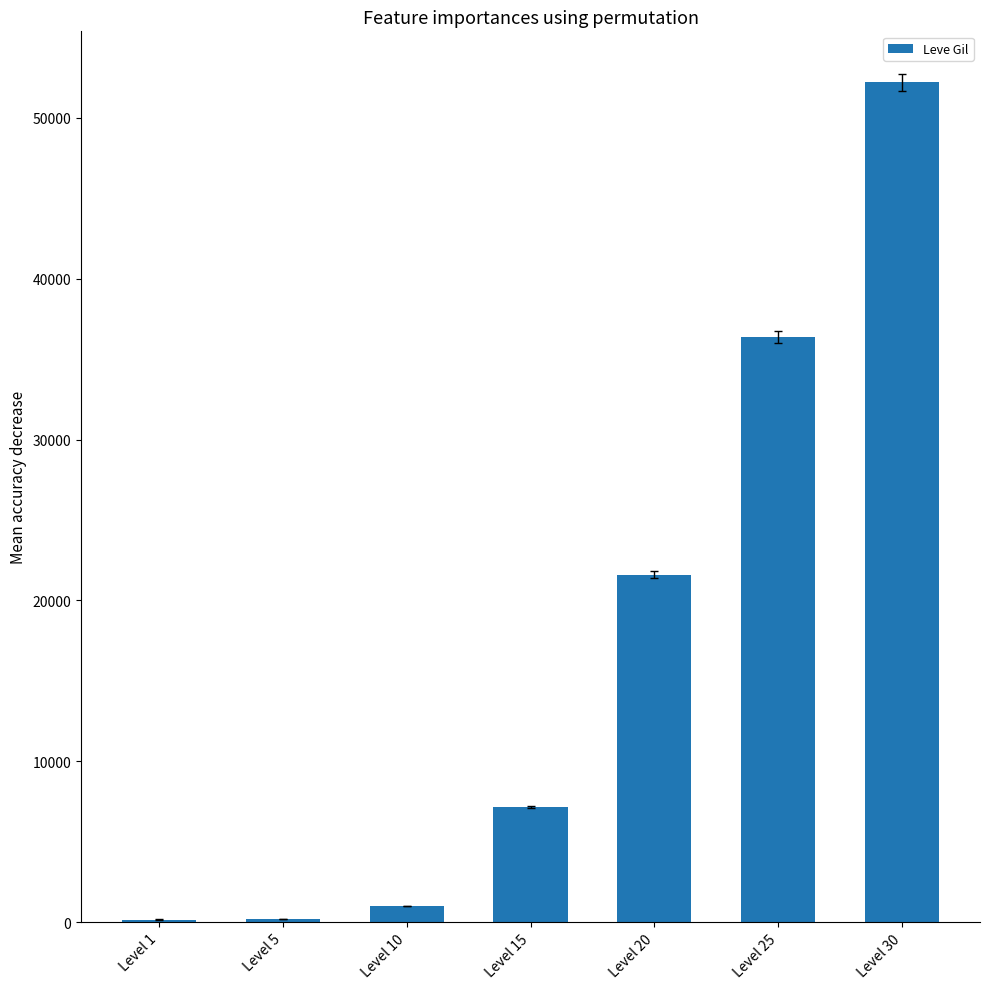

Are the bars horizontal?

No